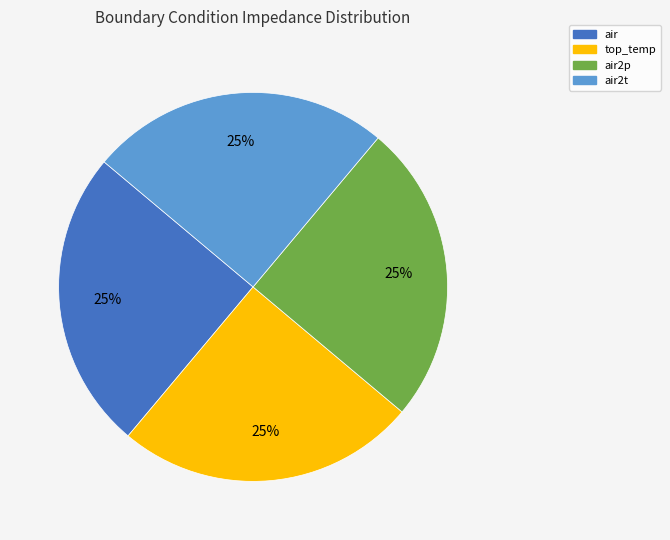

To the nearest percent, what is the average slice percentage?

25%